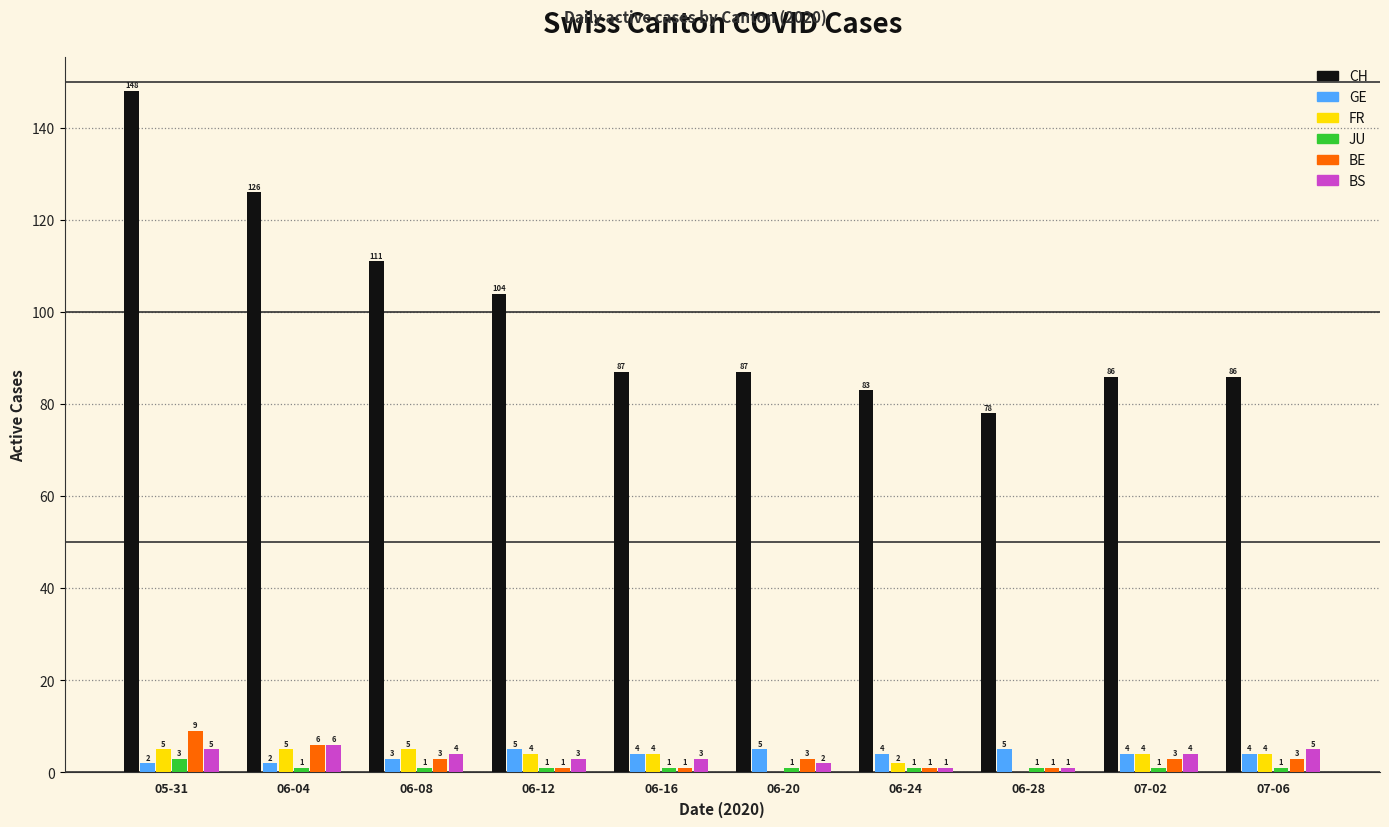

What is the total value across all series at 06-20?

98